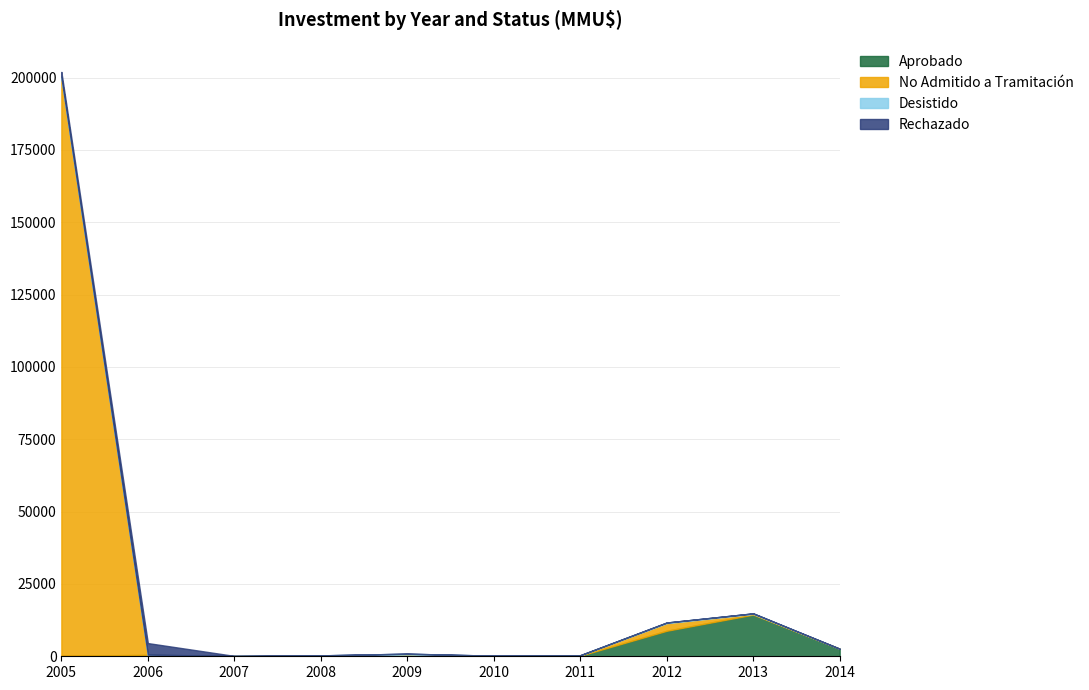

Which series has the largest total across all categories?

No Admitido a Tramitación